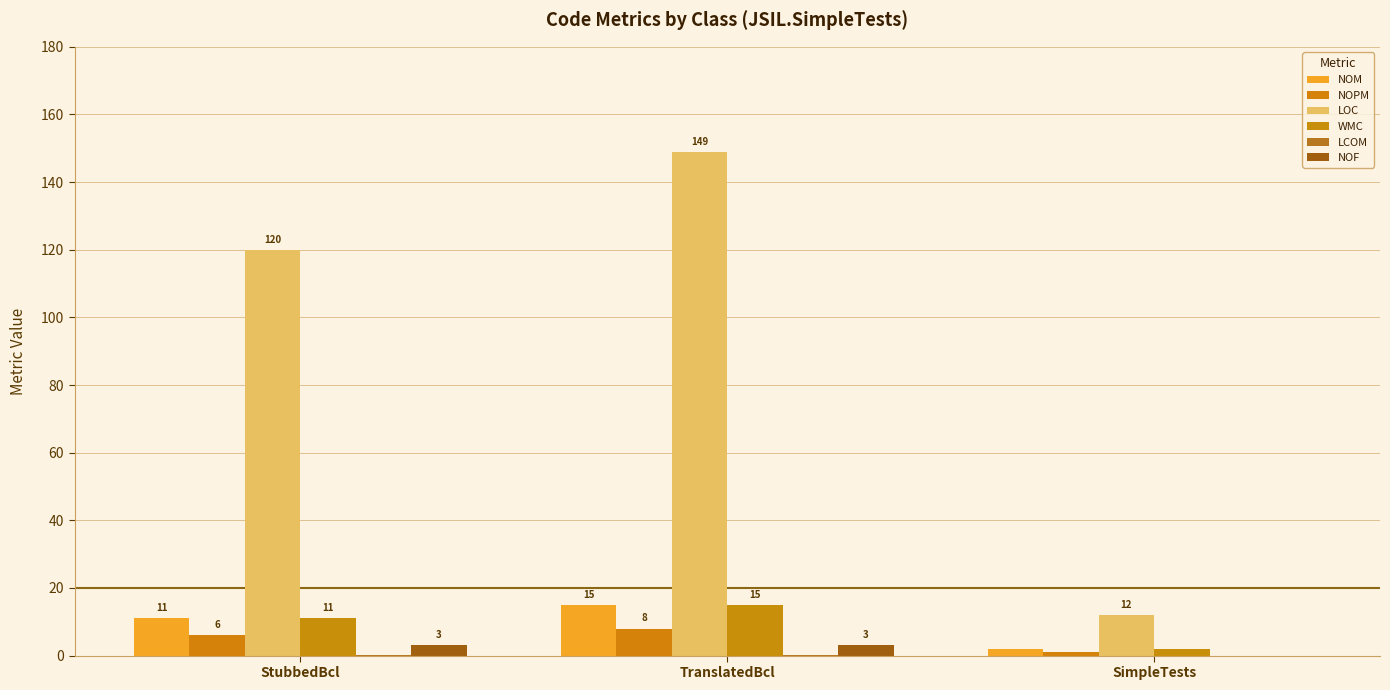

How many data points does each series have?

3